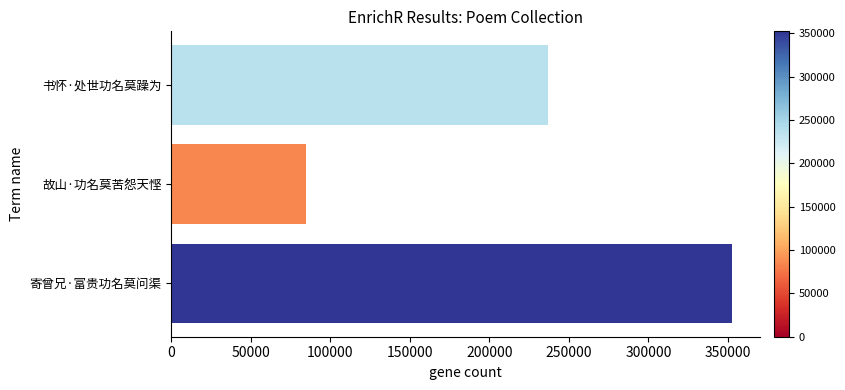

What is the minimum value shown in the chart?

84647